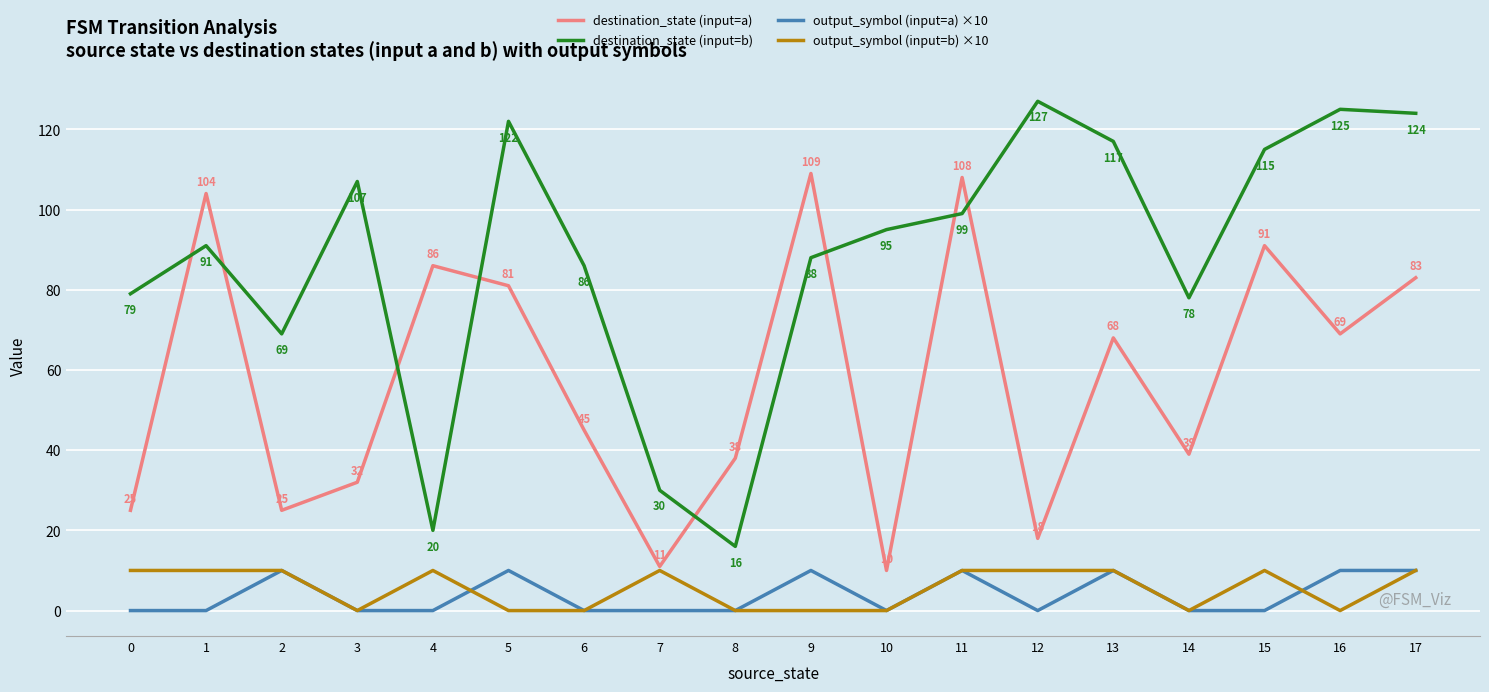

Which series has the largest range (max minus min)?

destination_state (input=b)